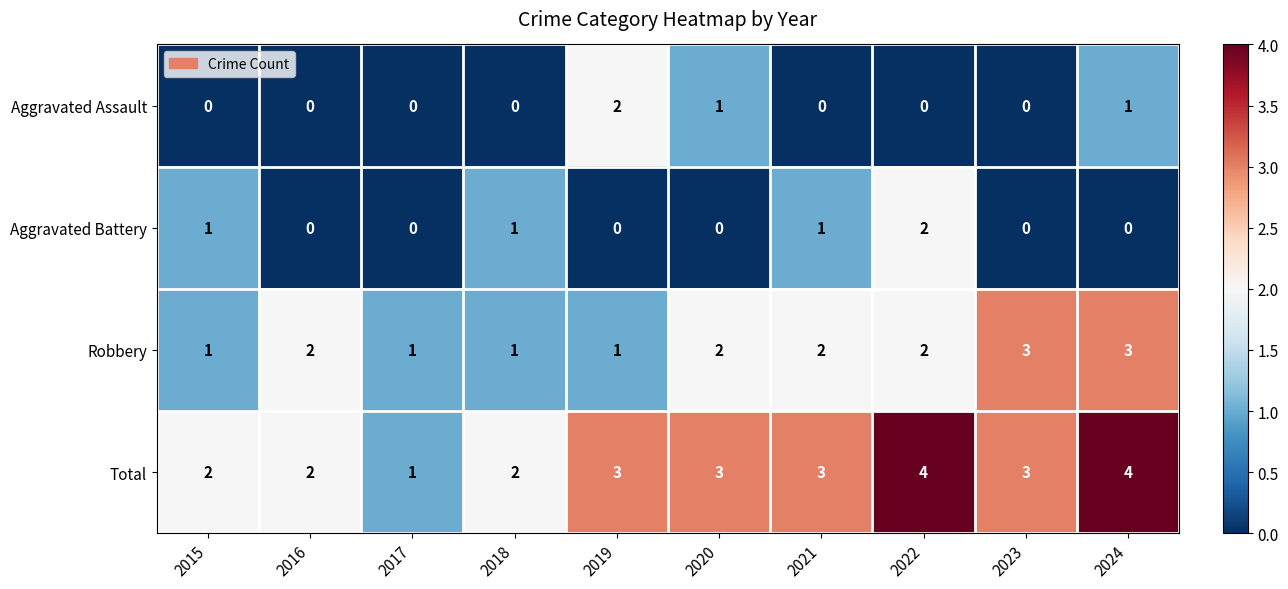

How many categories are shown in the chart?

10